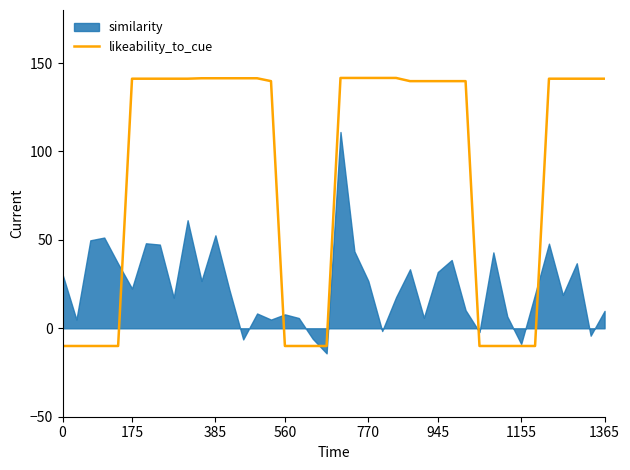

How many lines are shown in the chart?

1